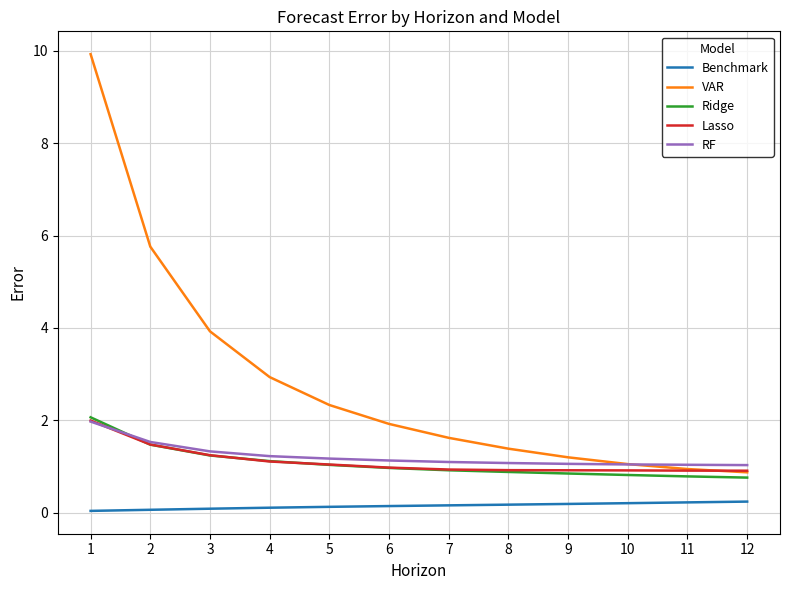

Which series has the widest spread of values?

VAR